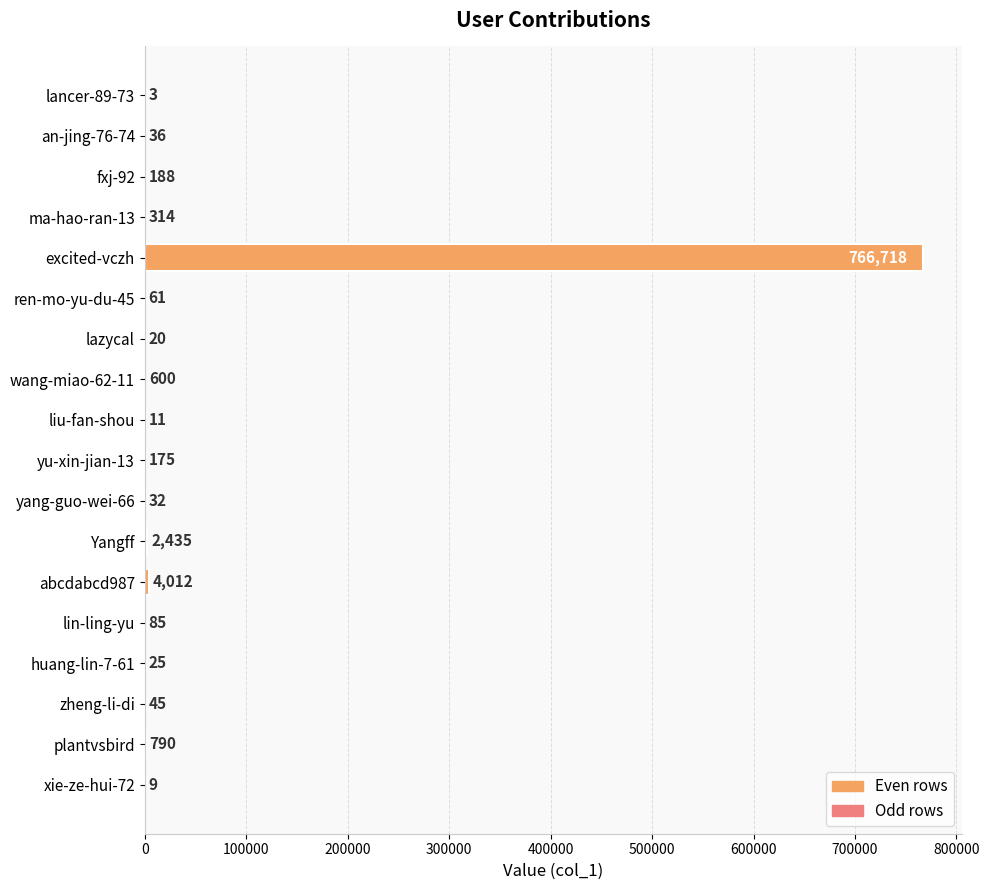

Are the bars horizontal?

Yes